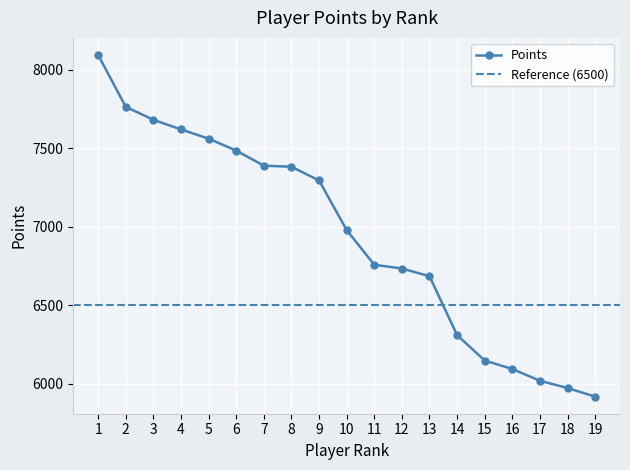

What is the value of the Points point at the 18th from the left?

5972